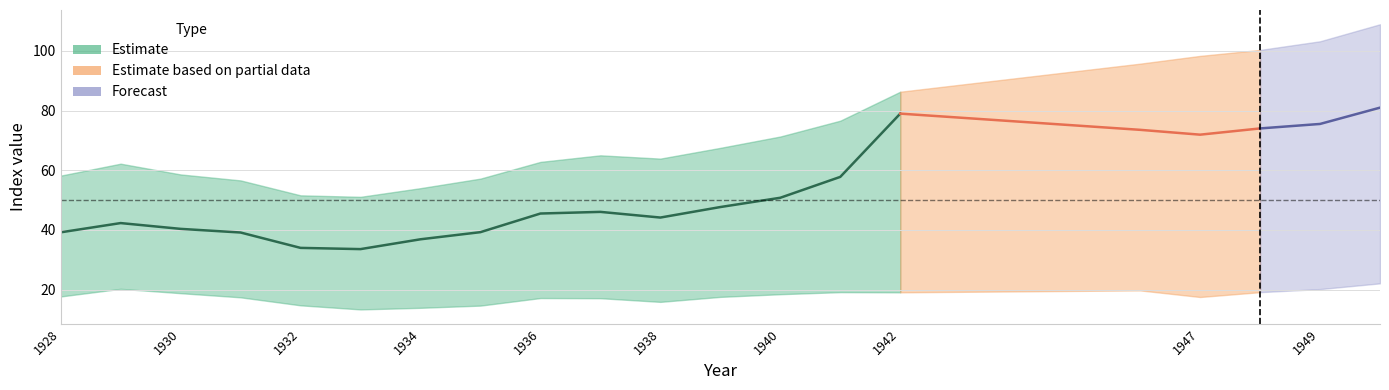

What is the total value across all series at 1935?

116.1